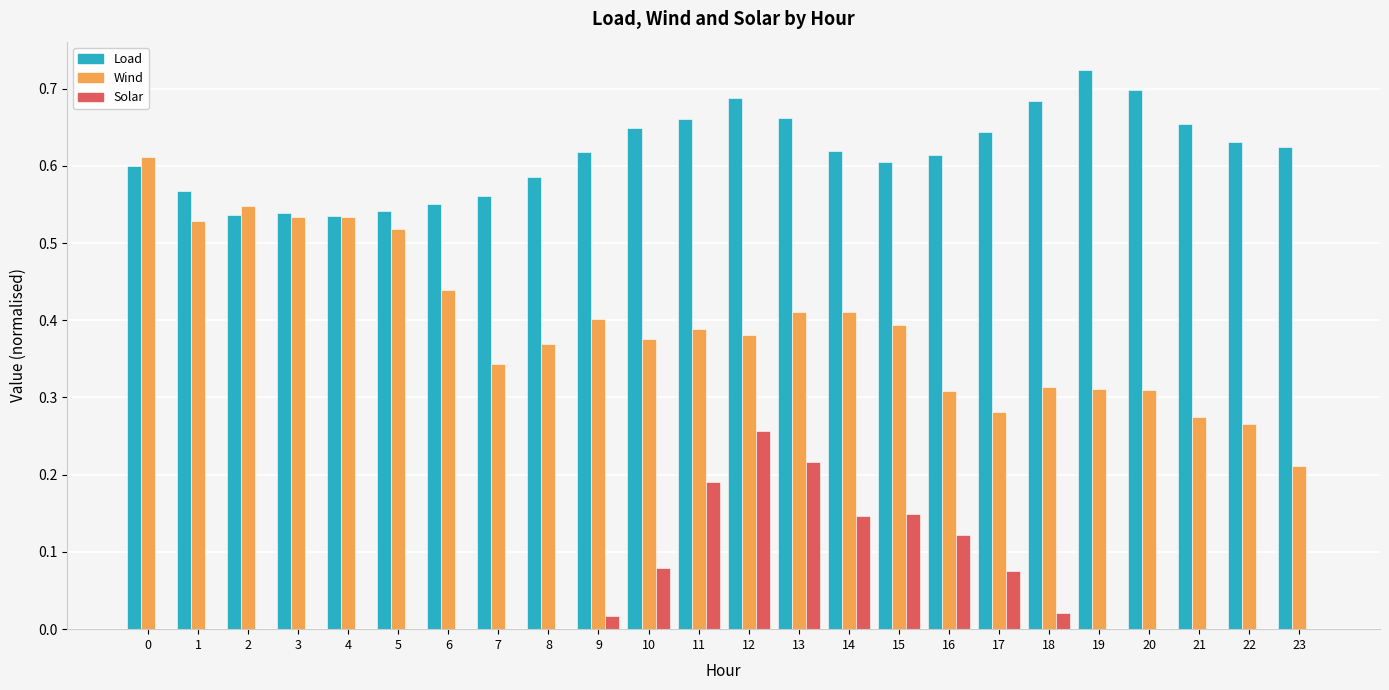

The value of Load at 19 is 0.5. True or false?

False